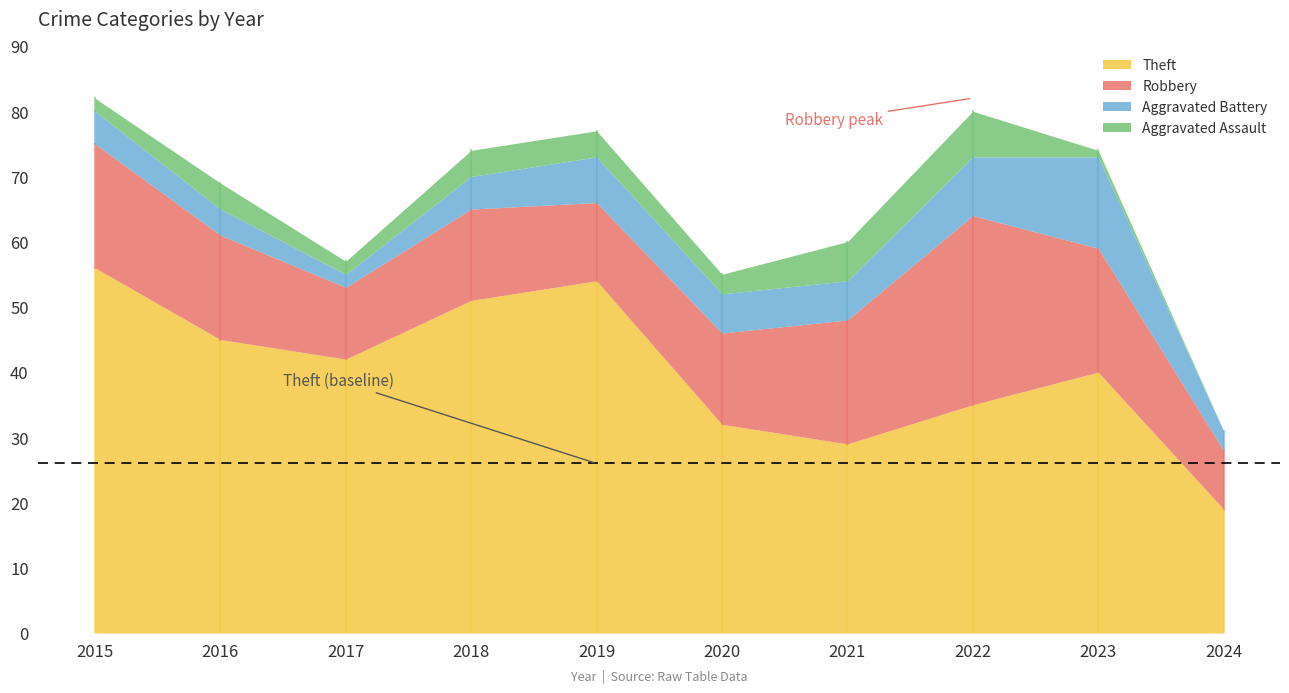

What is the spread (max minus min) of values at 2021?

23